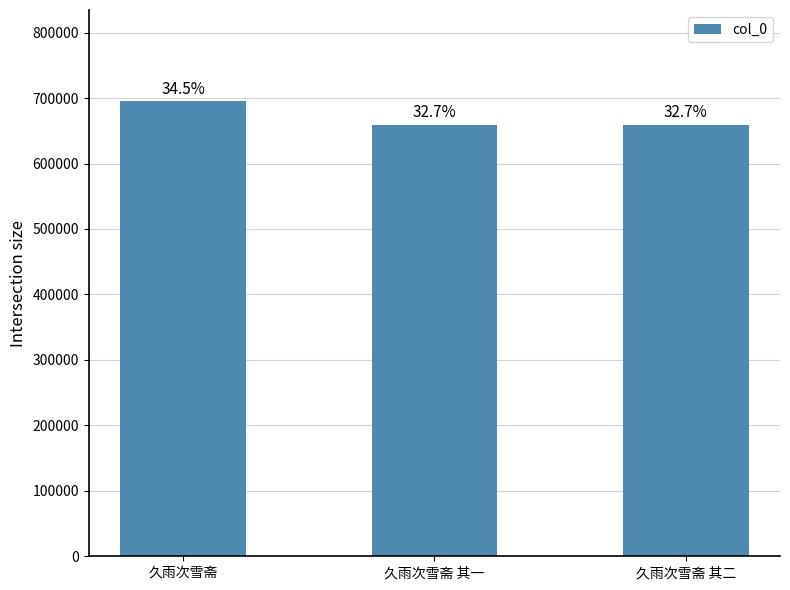

What is the value of the 2nd bar from the left?

659598